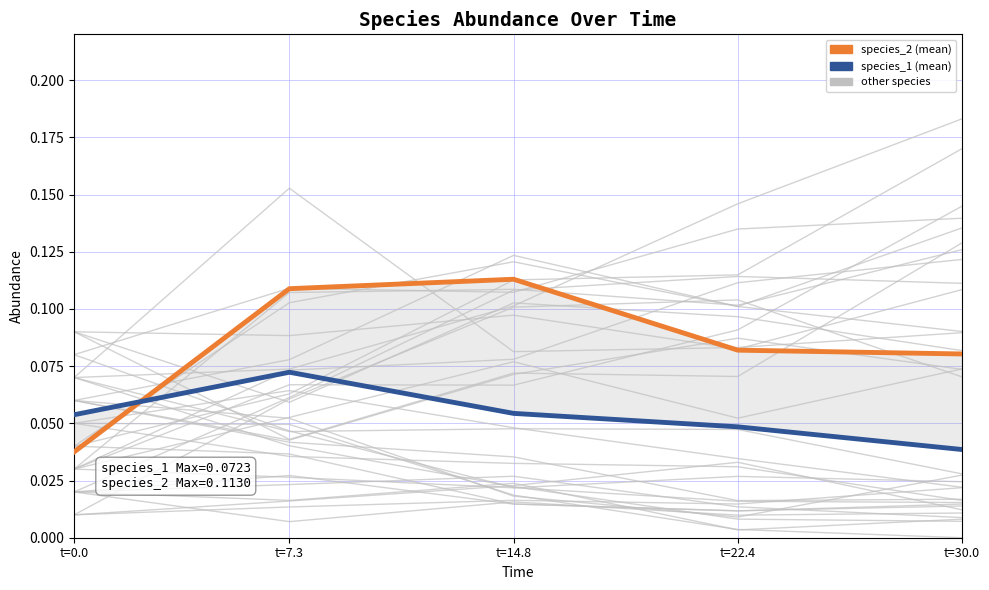

The species_2 (mean) series shows 0.1 at t=7.3. True or false?

True